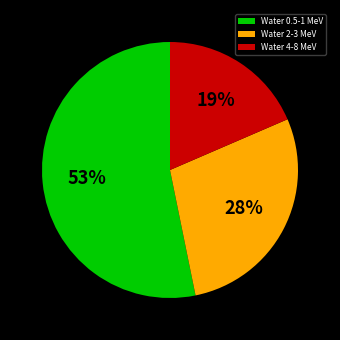

What is the largest slice in the pie chart?

Water 0.5-1 MeV